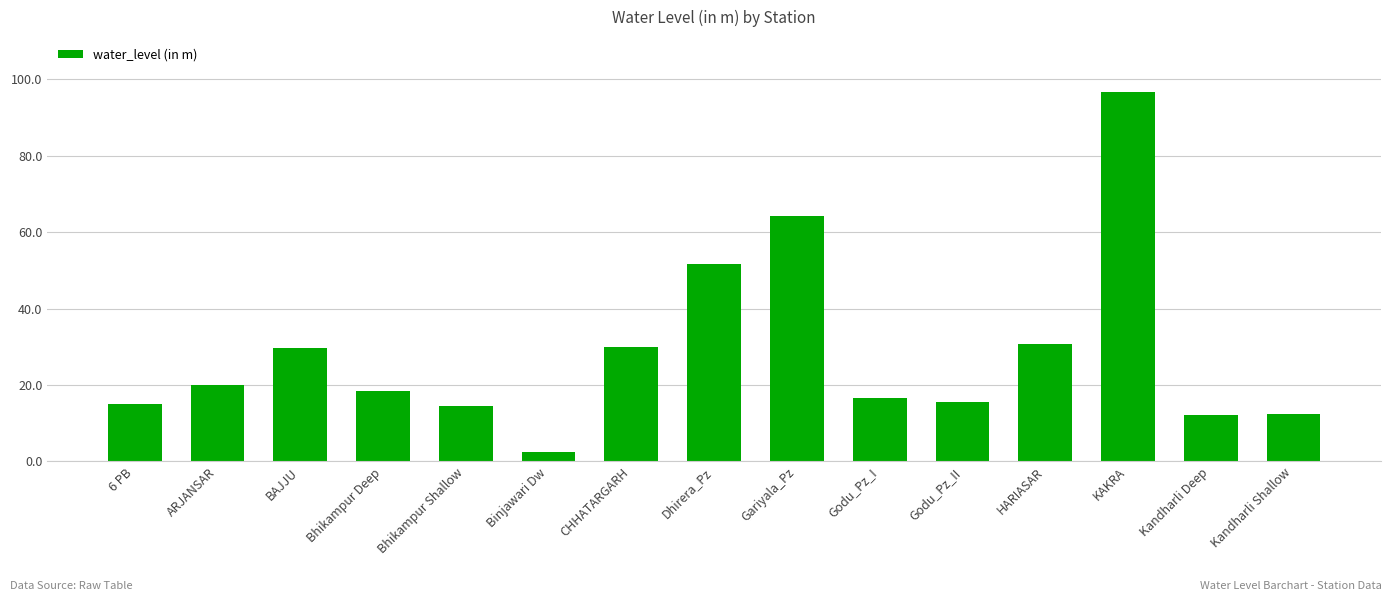

Approximately how many times larger is the value at Godu_Pz_II compared to Dhirera_Pz?

0.3